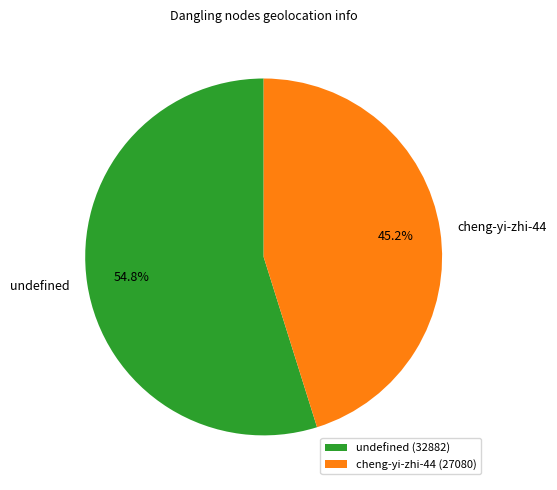

True or false: undefined accounts for 55% of the total.

True